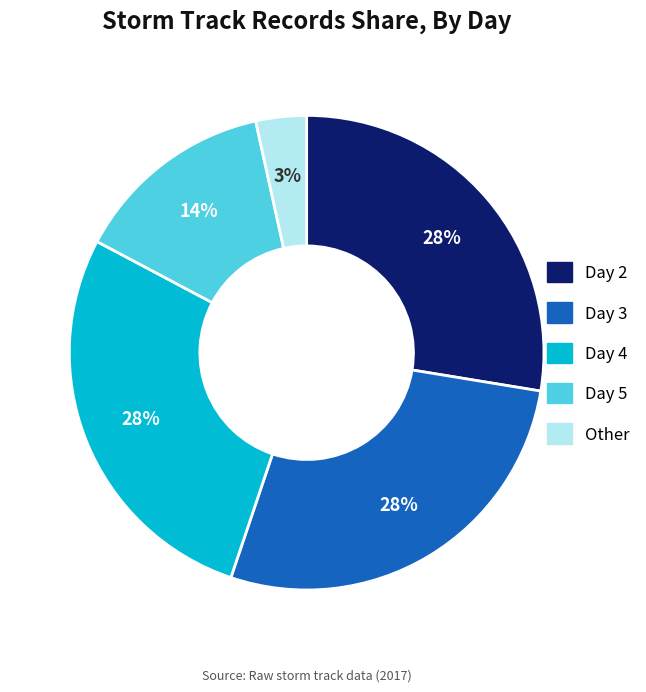

Which category has the smallest portion of the pie?

Other